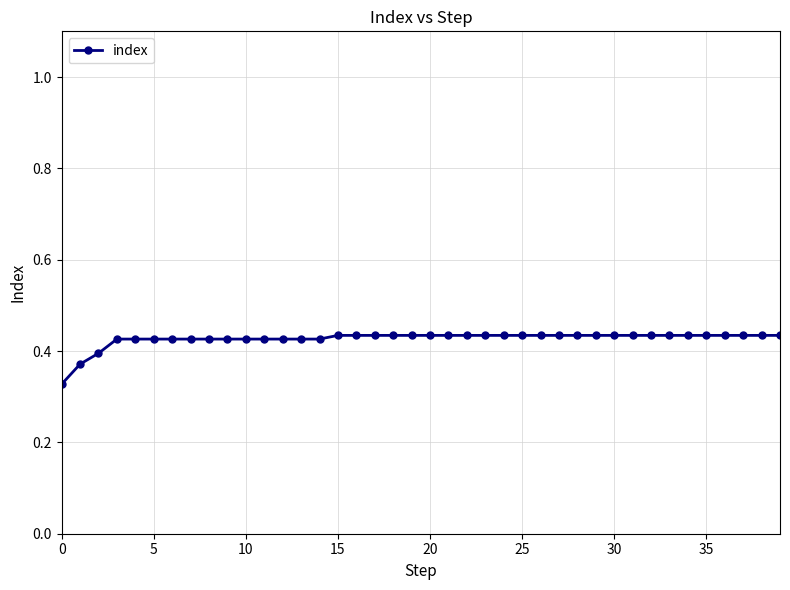

What is the sum of all values?

17.1